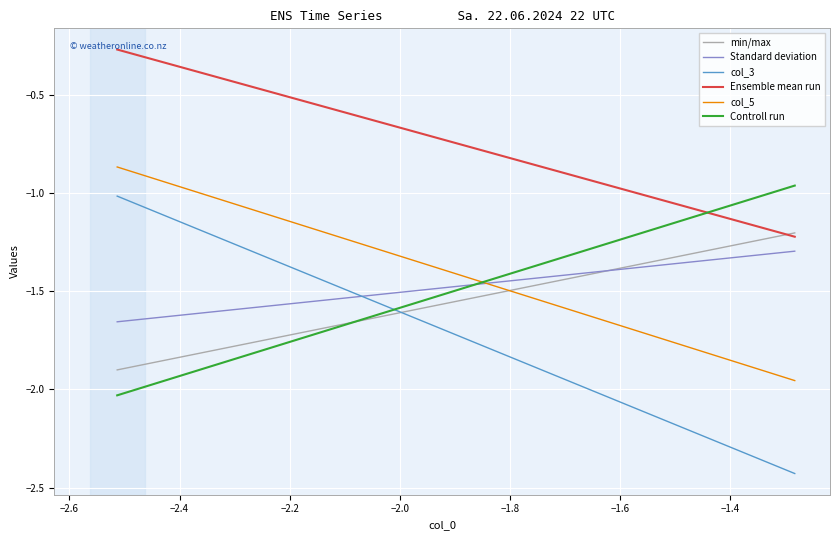

True or false: col_3 and Ensemble mean run cross at least once.

False